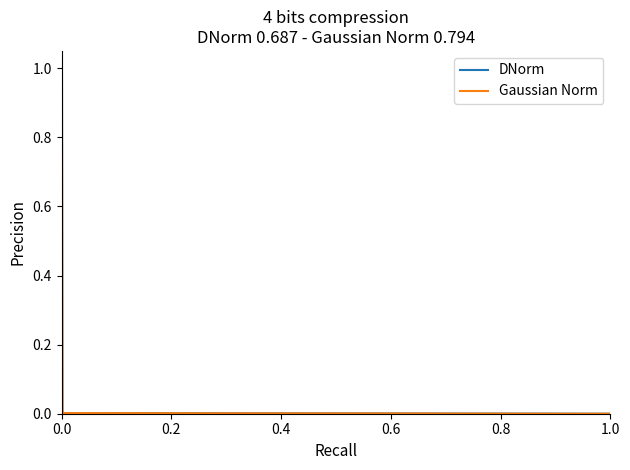

True or false: DNorm and Gaussian Norm cross at least once.

True